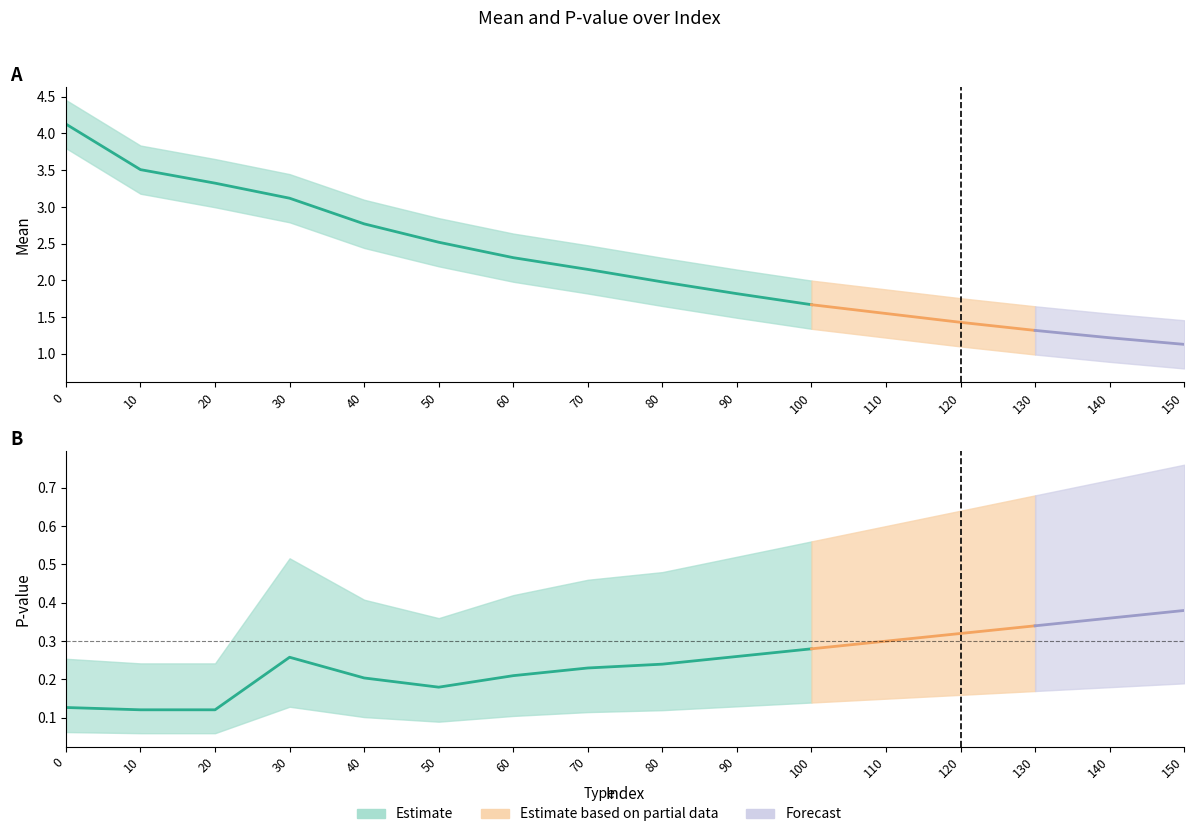

Which series changed the most between 90 and 110?

mean_upper